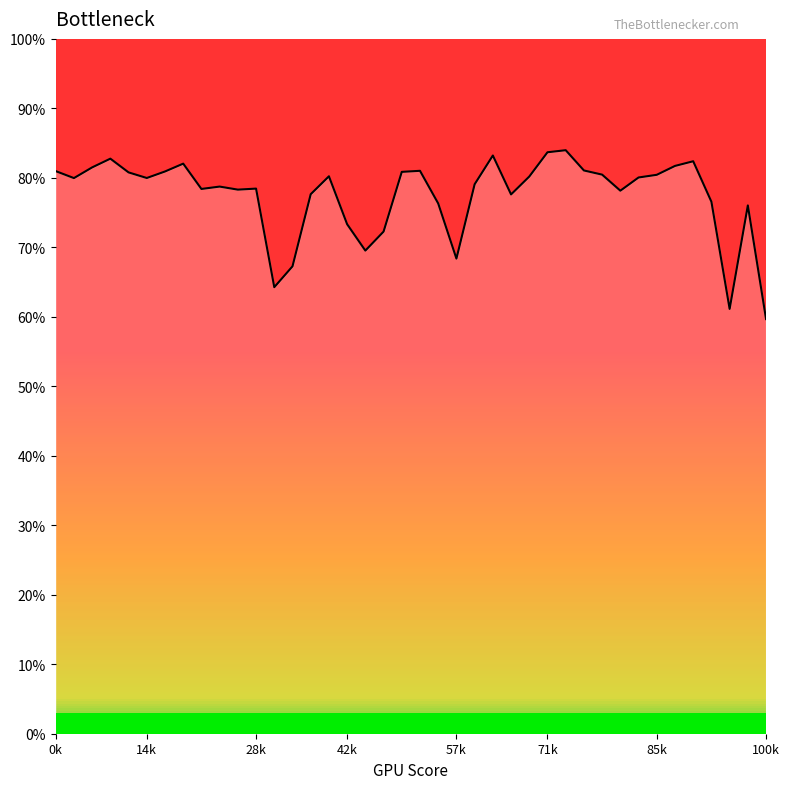

What is the difference between the second highest and minimum values?

0.2